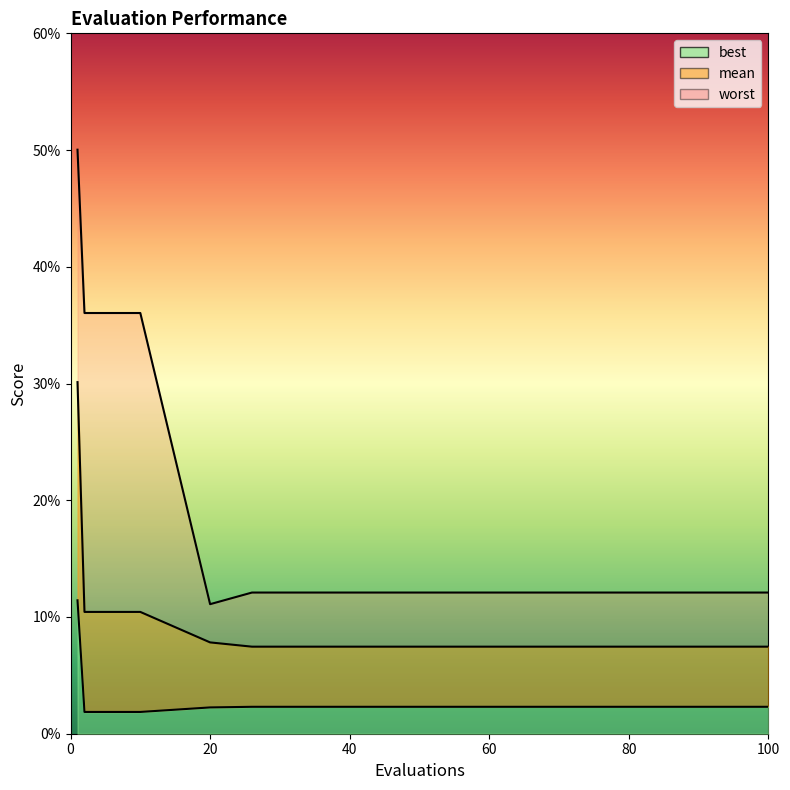

Which has a higher value, 60 or 70?

60